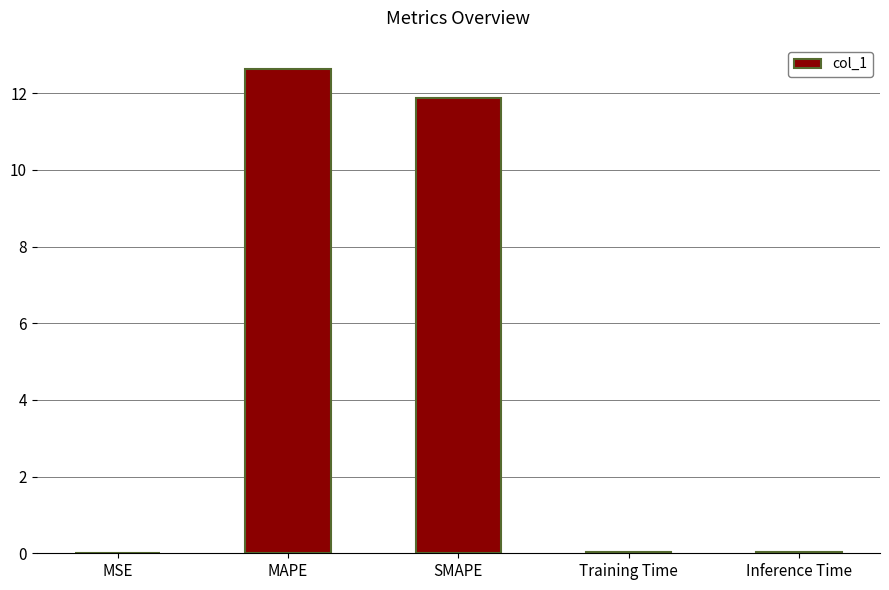

What is the maximum value shown in the chart?

12.6